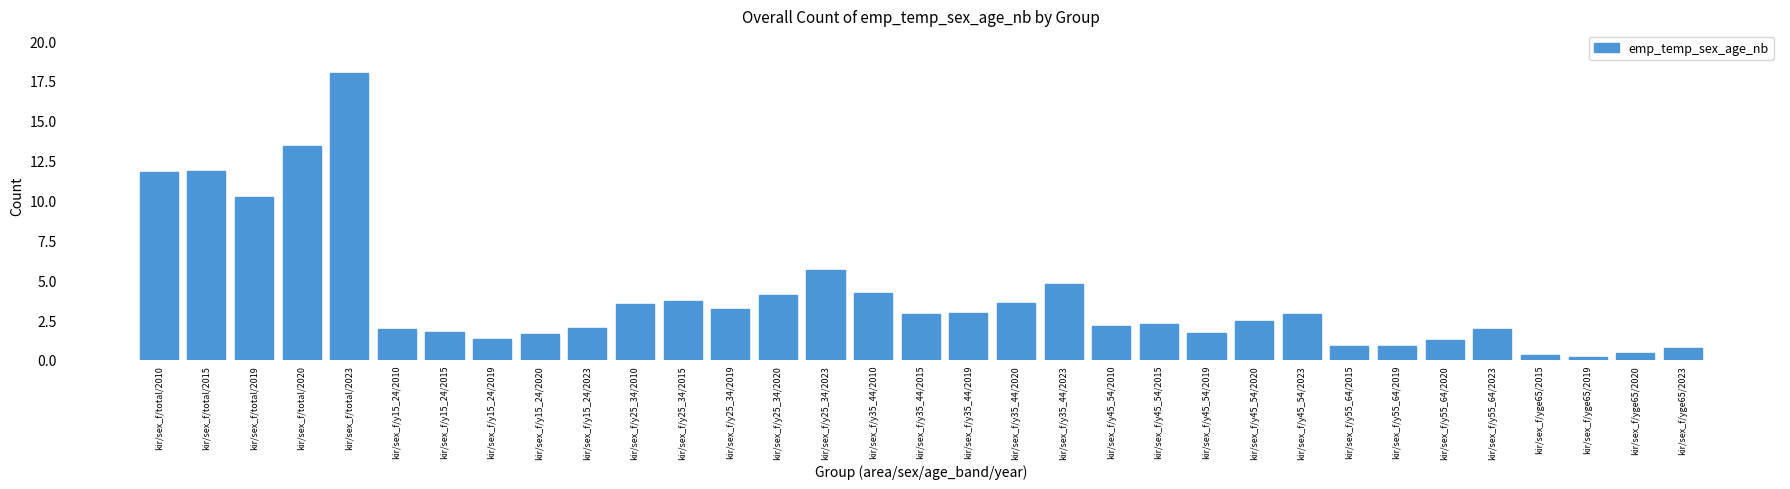

What is the ratio of the value at kir/sex_f/total/2019 to the value at kir/sex_f/y25_34/2023?

1.8